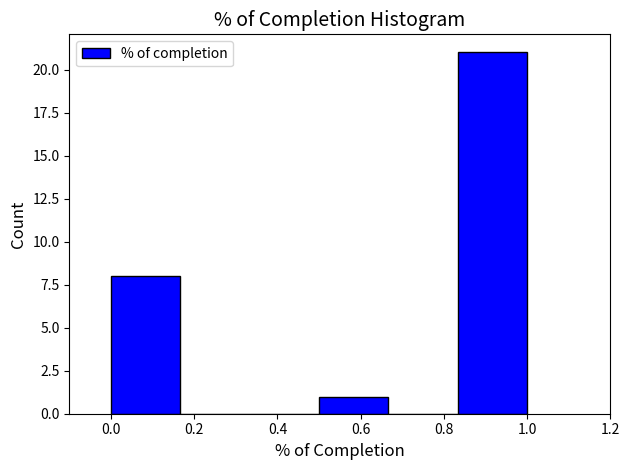

Which range on the x-axis has the tallest bar?

0.84 to 1.00